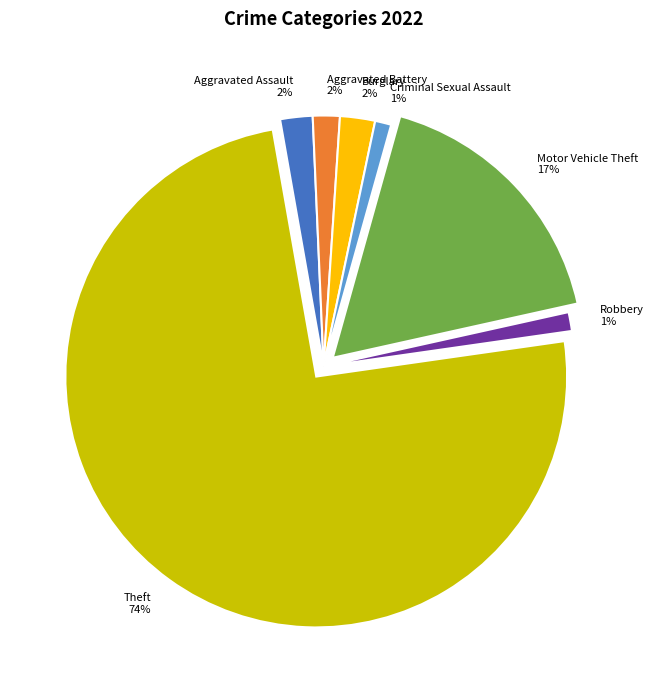

Is there any slice that represents more than half of the pie?

Yes